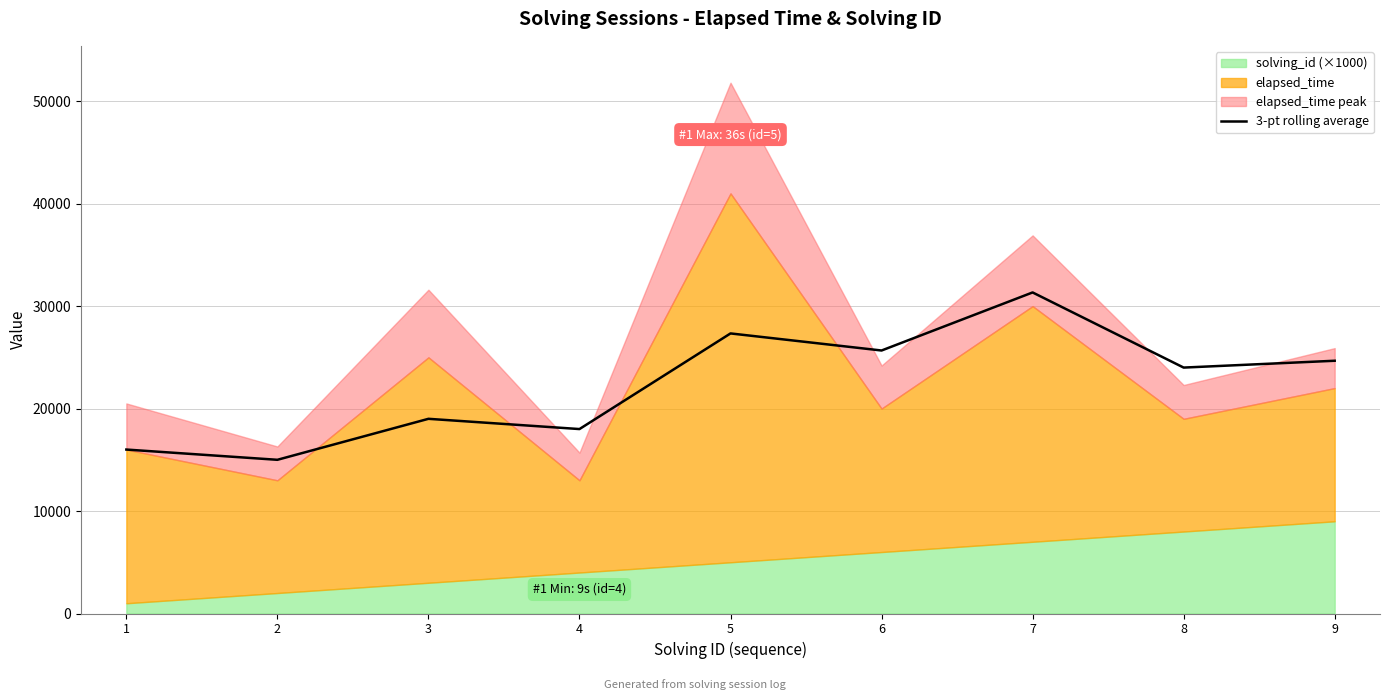

Is it true that the value at 4 is 29049.5?

False